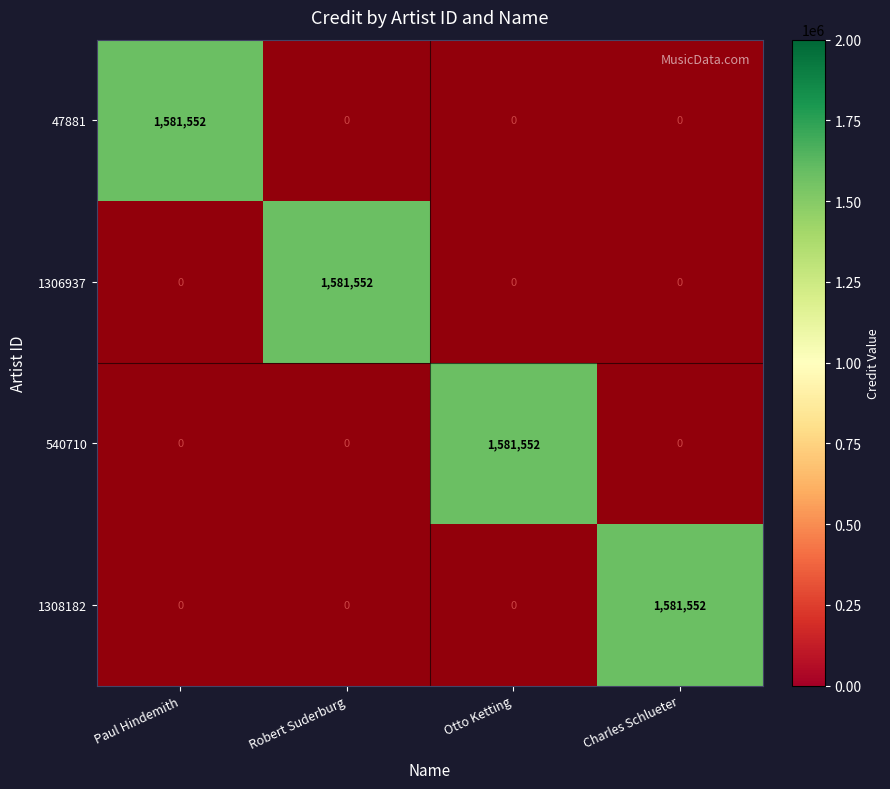

Where is 47881 nearest to the value 790776?

Paul Hindemith